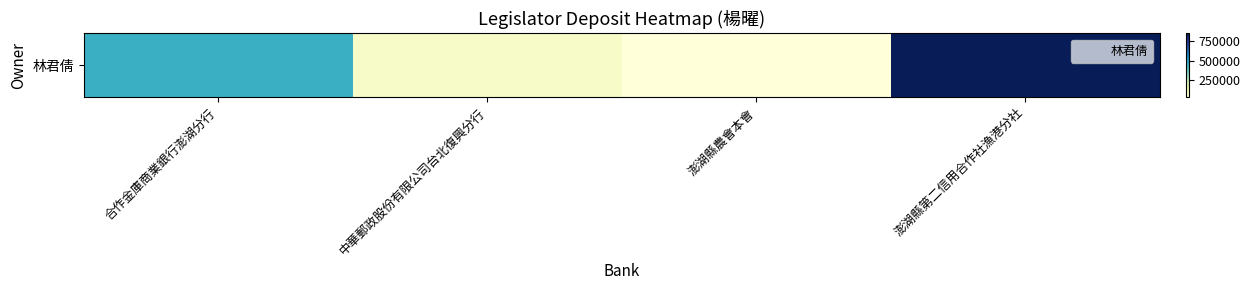

What is the change in value from 合作金庫商業銀行澎湖分行 to 中華郵政股份有限公司台北復興分行?

-379884